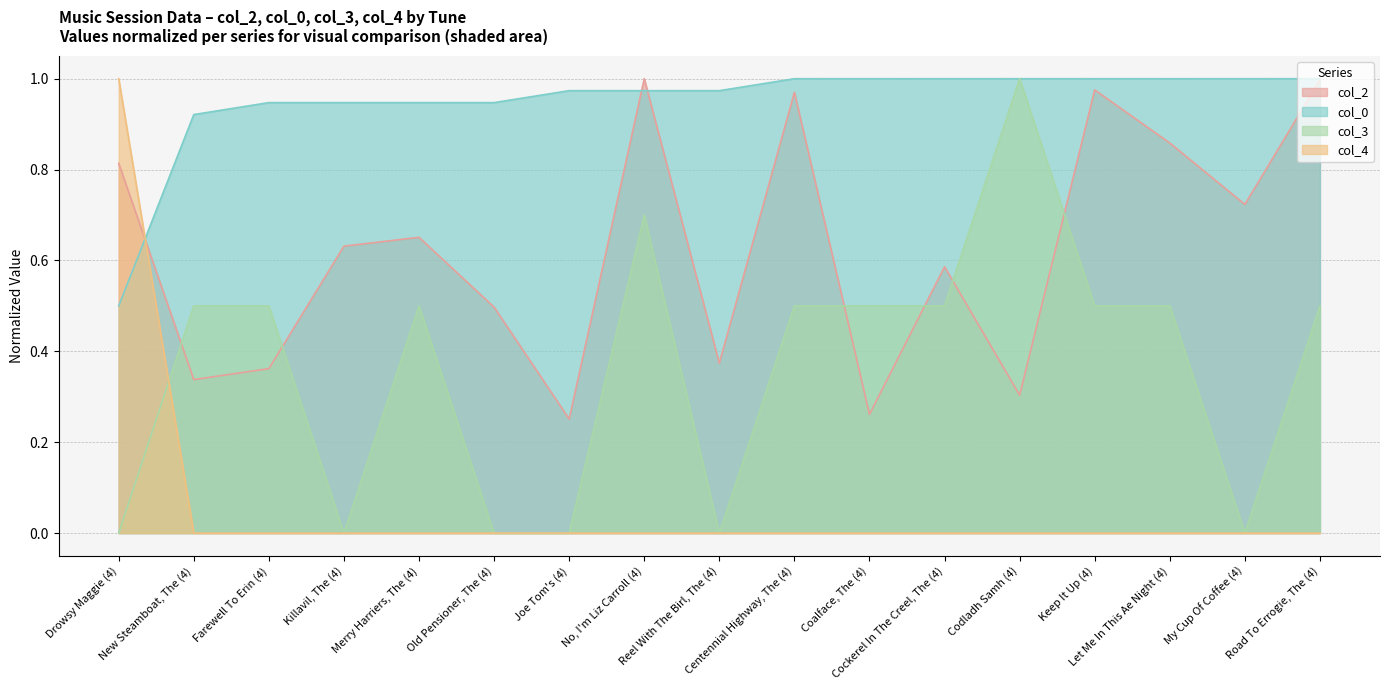

Which series ends up on top after the final intersection of col_2 and col_4?

col_2